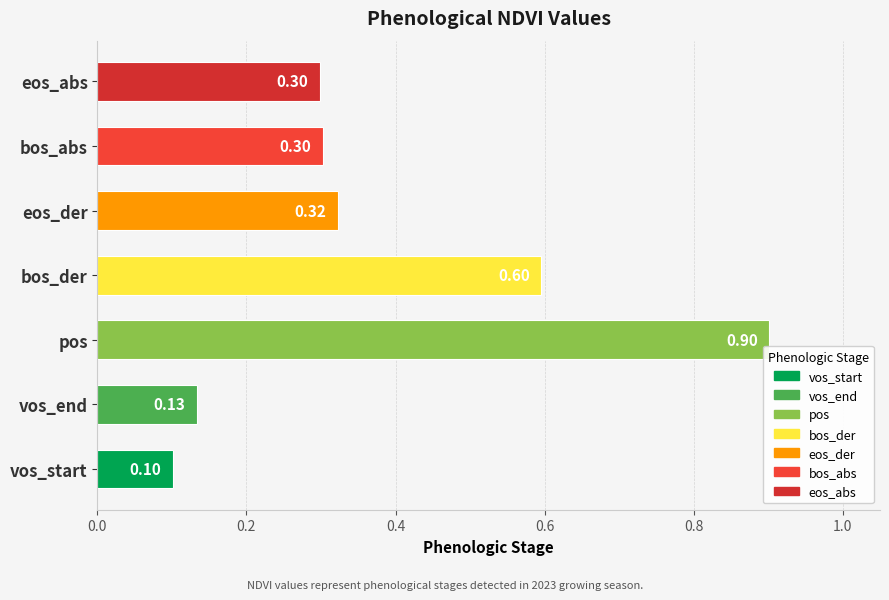

What is the difference between the second highest and second lowest values?

0.5